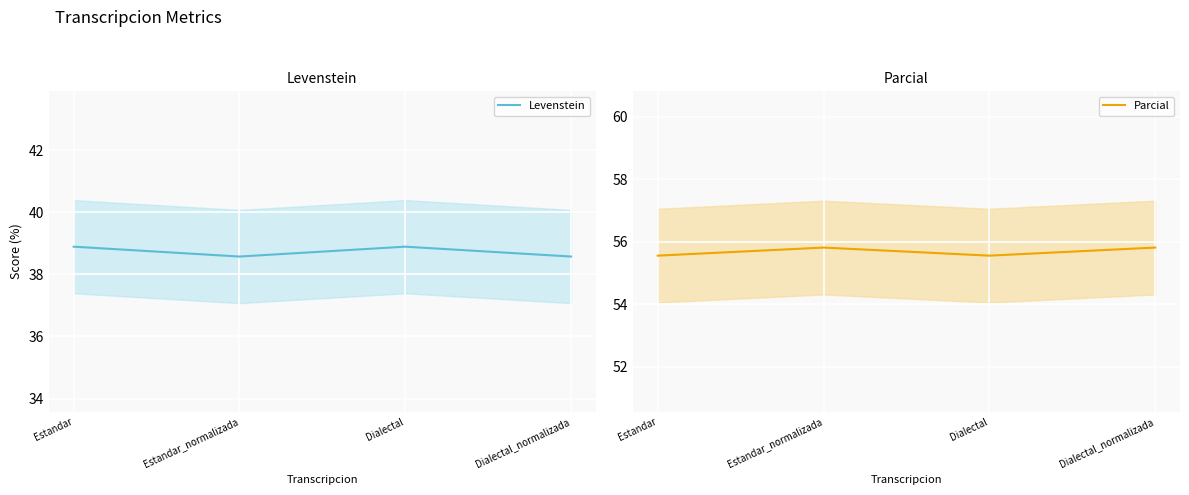

Where is Parcial nearest to the value 55?

Estandar